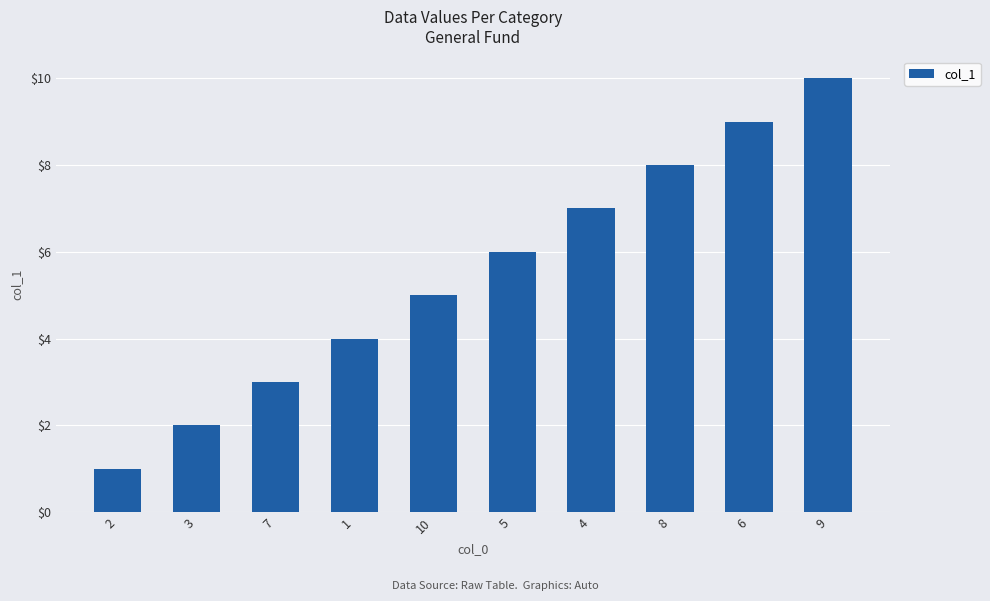

What is the sum of all values?

55